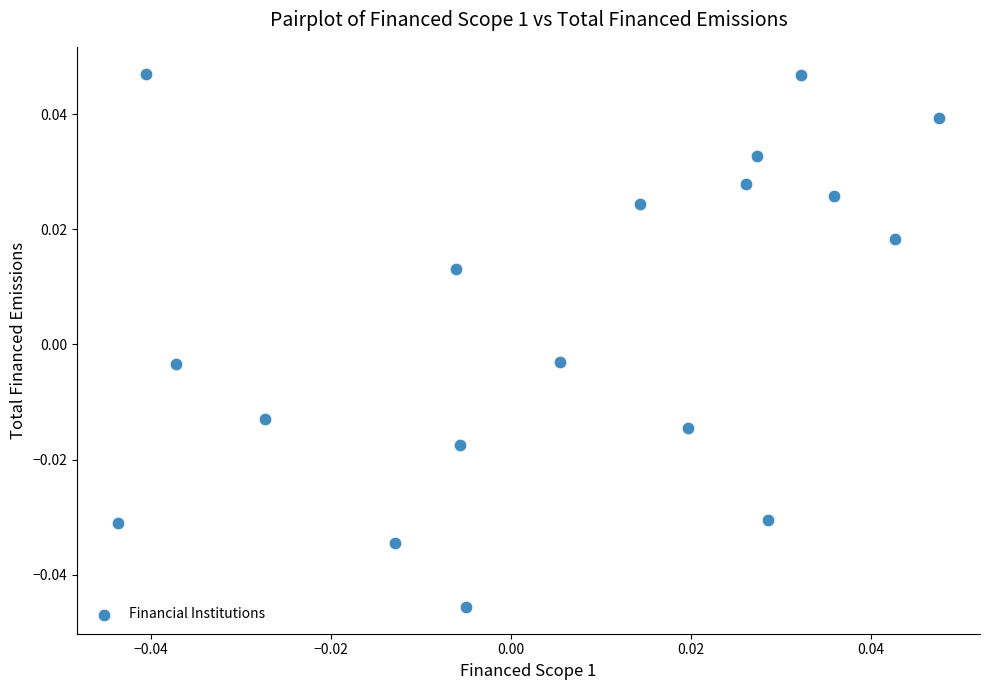

How many points are shown in the scatter plot?

18